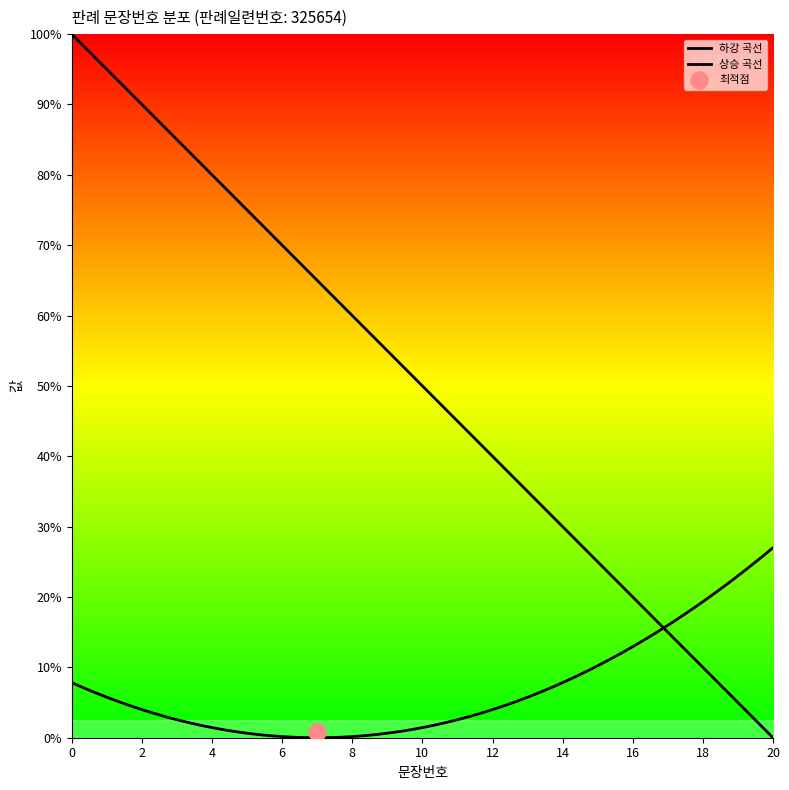

Between 7 and 20, which is larger?

20